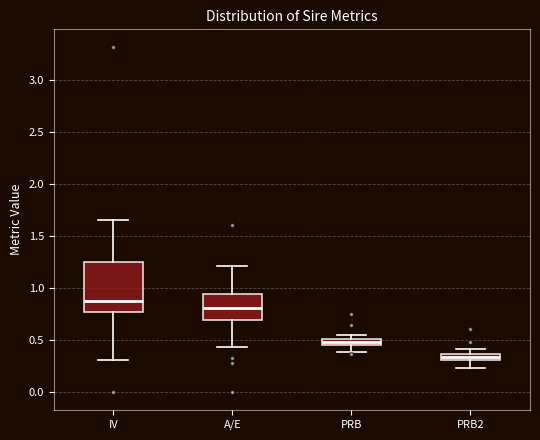

Which box is the tallest, from its lower edge to its upper edge?

IV